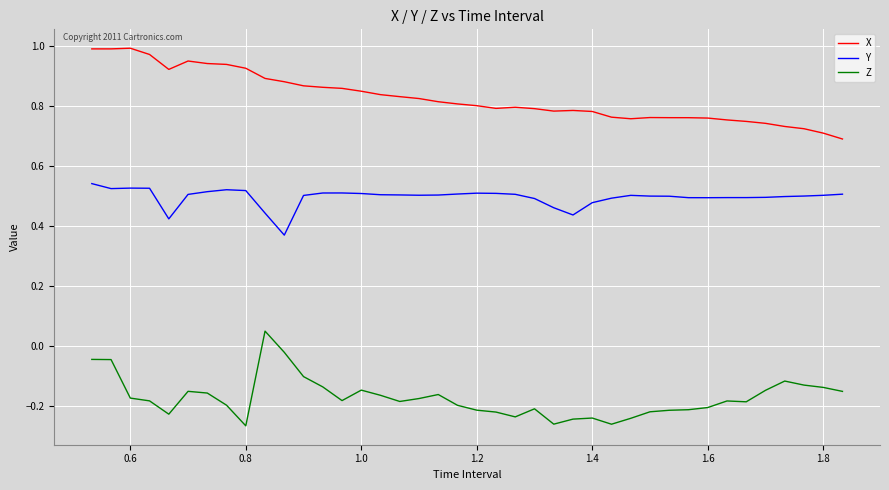

Which series has the largest total across all categories?

X